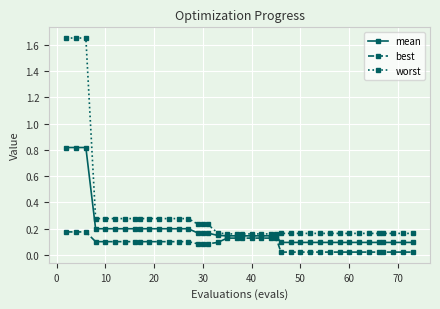

Does the chart display data point markers on the line(s)?

Yes